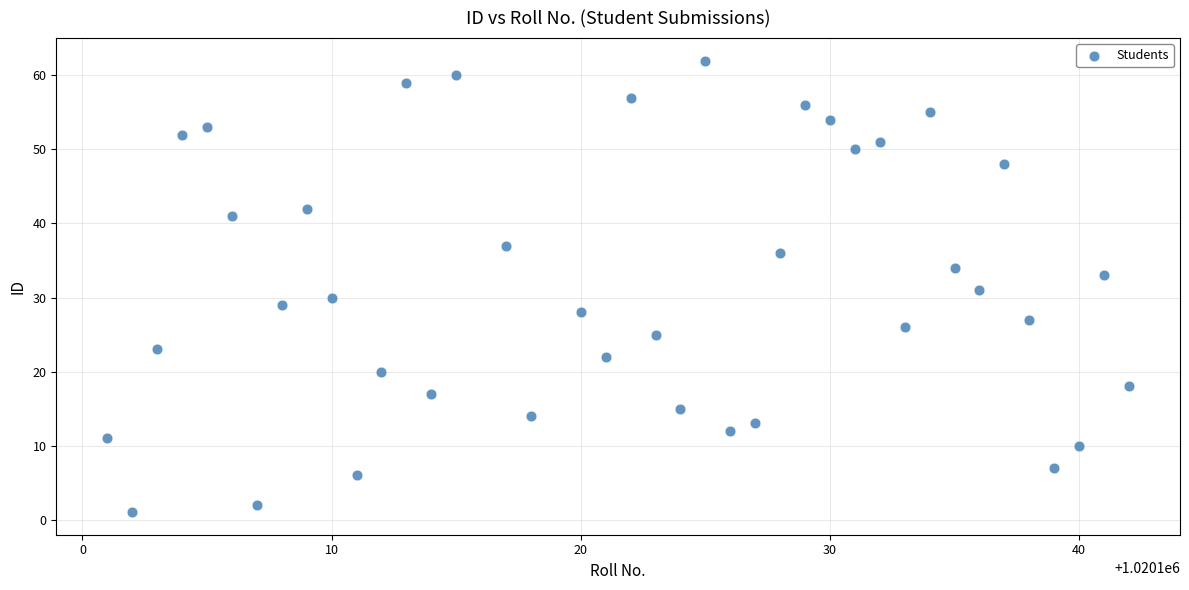

What is the range of Y values (max minus min)?

61